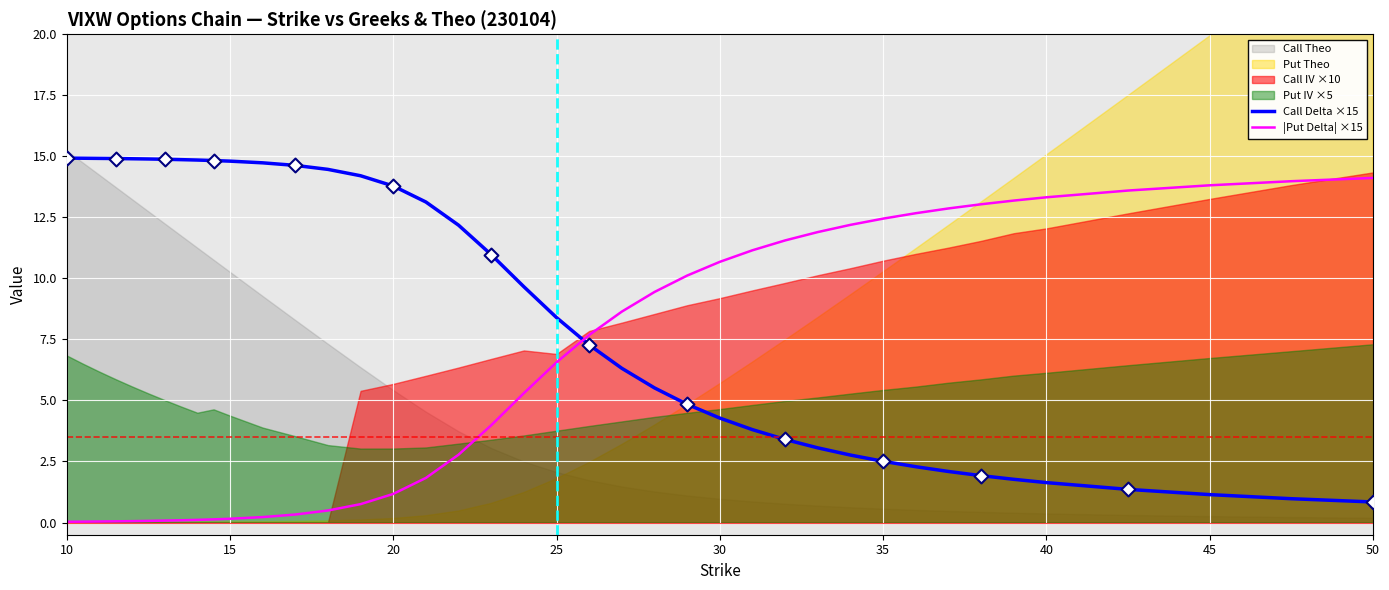

The Call Delta ×15 series shows 4.3 at 30. True or false?

True